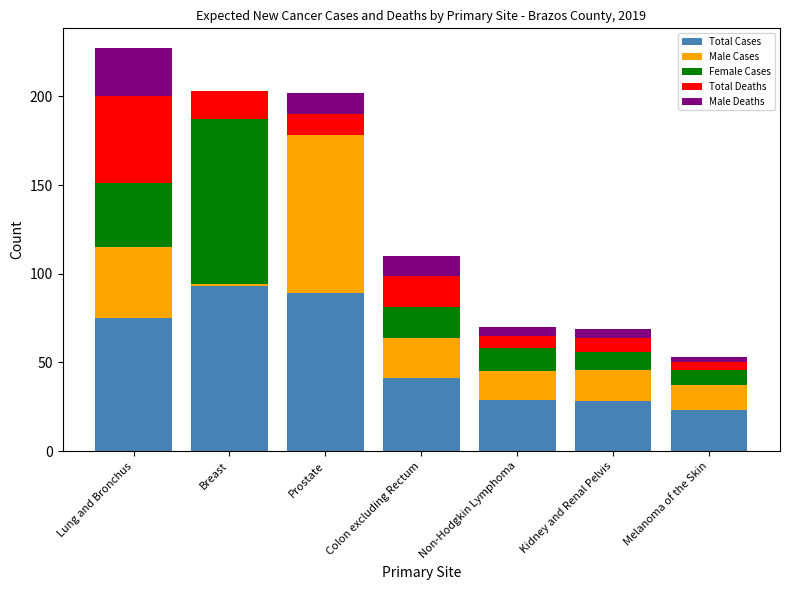

What are all the series names shown in the legend?

Total Cases, Male Cases, Female Cases, Total Deaths, Male Deaths